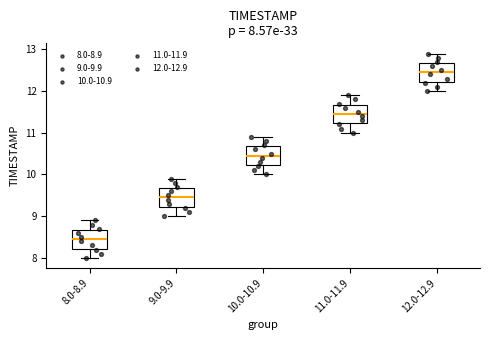

Which box's median line is the highest?

12.0-12.9